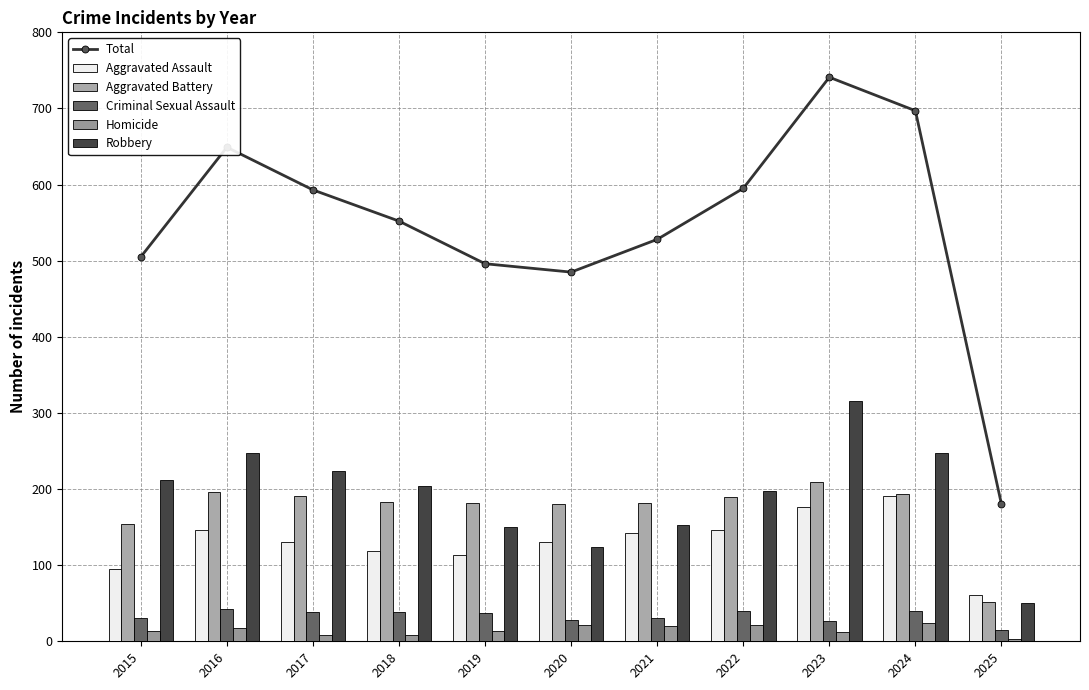

How many groups of bars are there?

11